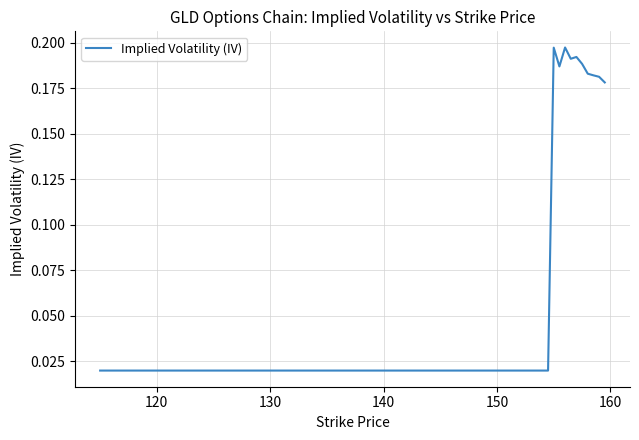

Is this an area chart (filled region under the line)?

No